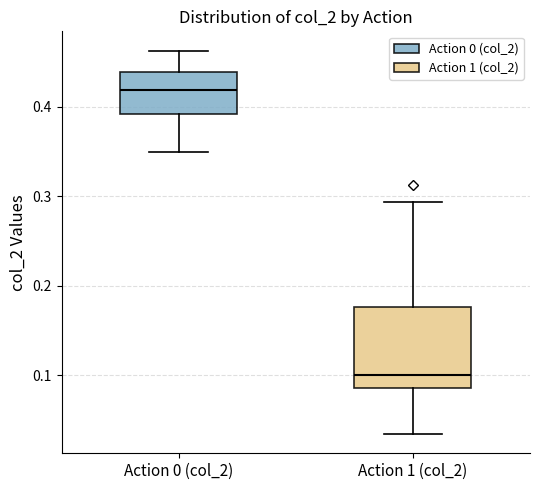

Where does the upper whisker of the box for Action 1 (col_2) end on the y-axis? The values are not printed on the chart, so give them approximately, as read against the axis.

0.29